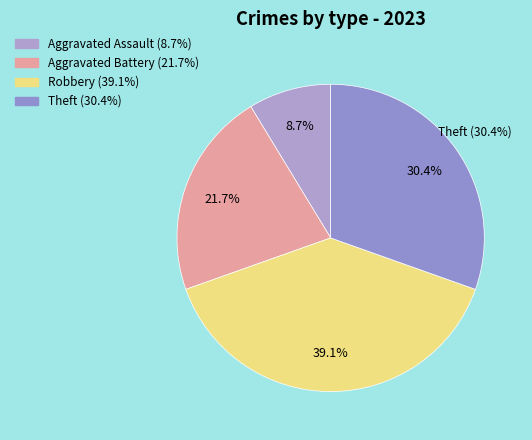

What is the ratio of the value at Theft to the value at Aggravated Battery?

1.4